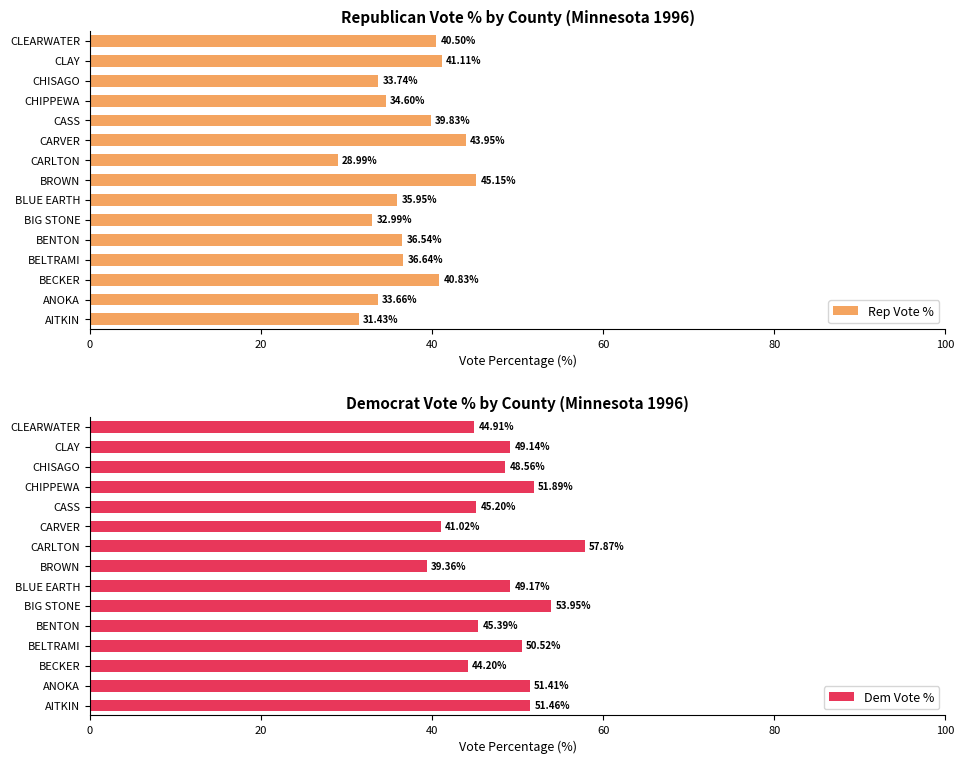

List the labels in order of Rep Vote % value, largest first.

BROWN, CARVER, CLAY, BECKER, CLEARWATER, CASS, BELTRAMI, BENTON, BLUE EARTH, CHIPPEWA, CHISAGO, ANOKA, BIG STONE, AITKIN, CARLTON